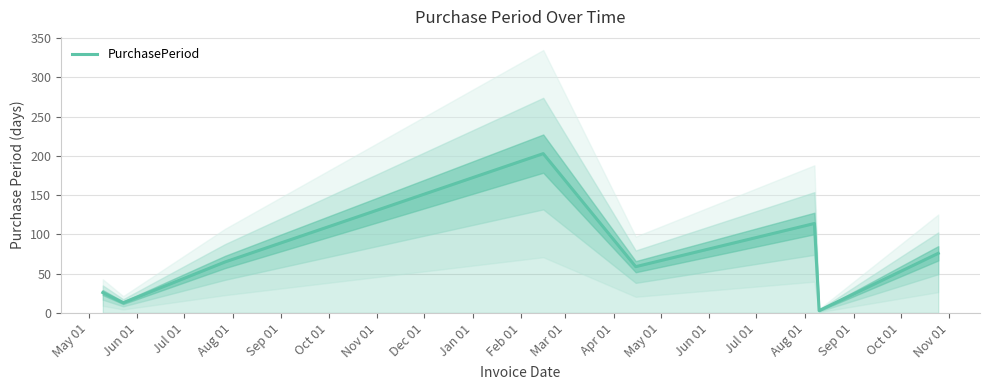

How many values exceed 65?

3